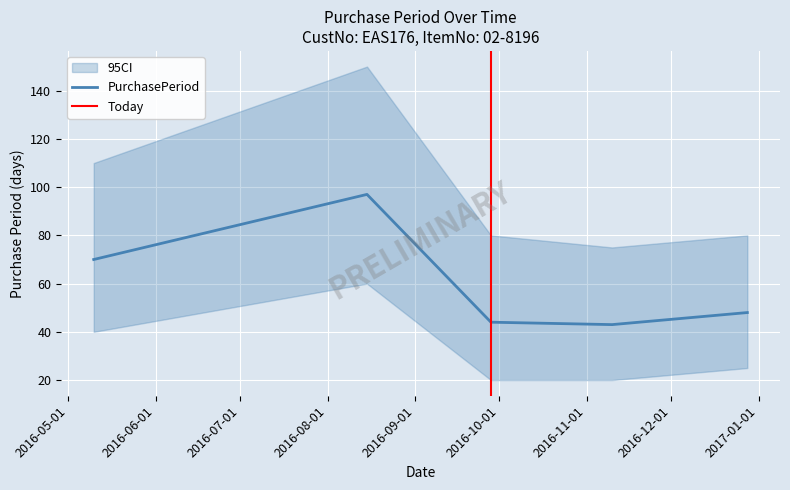

True or false: there are more than 0 points higher than both neighbors.

True